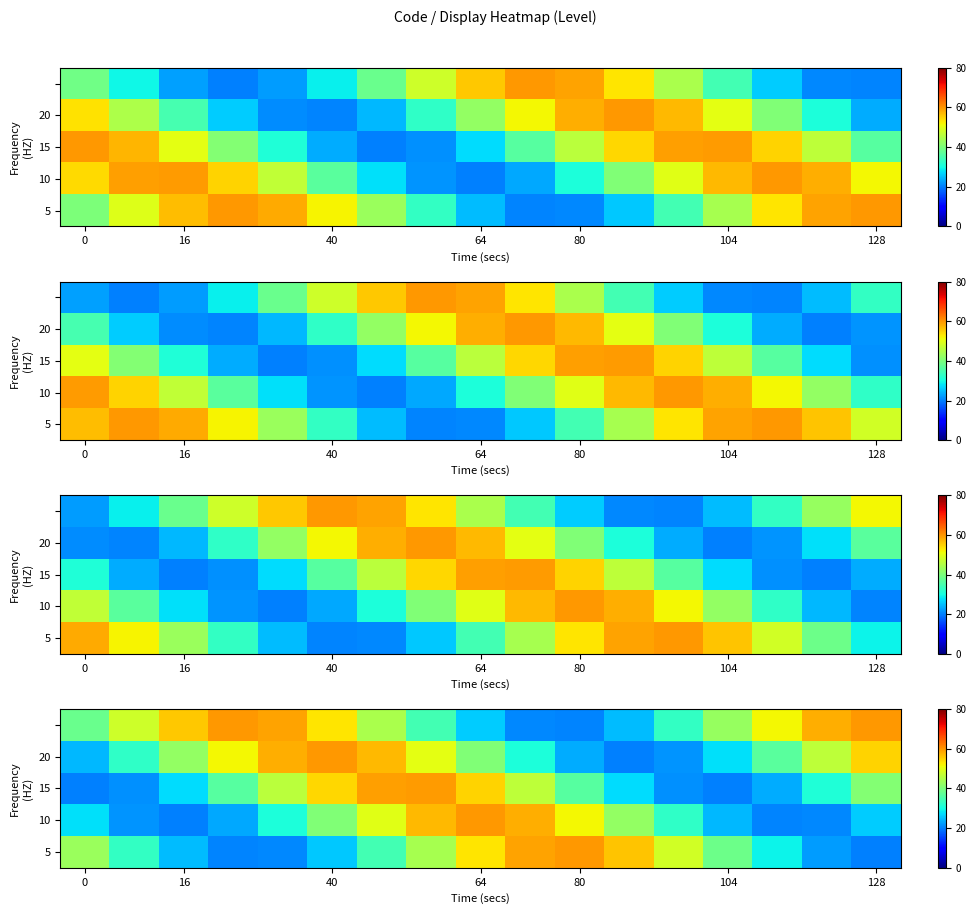

What is the greatest value displayed?

60.0